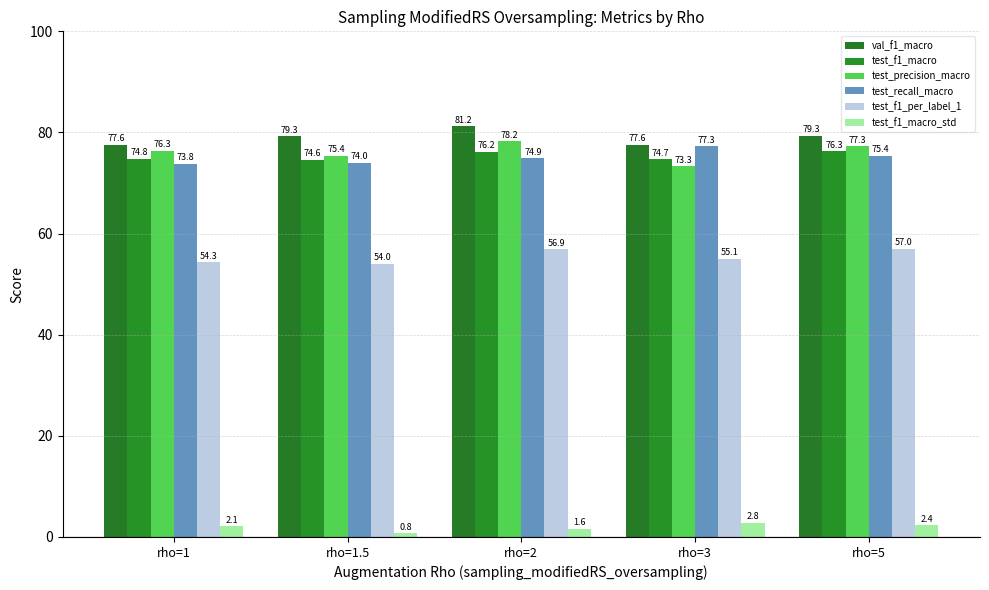

At which label does test_f1_macro_std first exceed 2?

rho=1